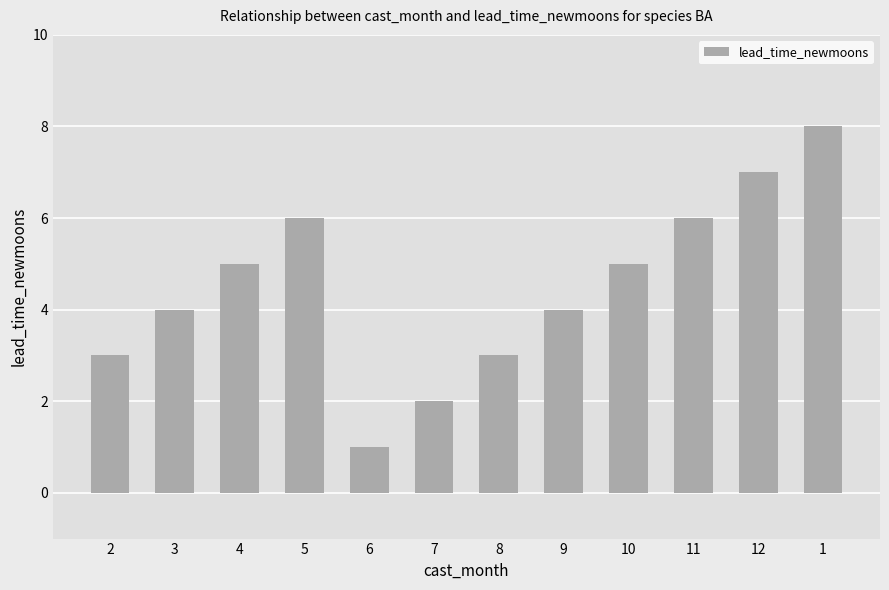

What position from the left is 3?

2